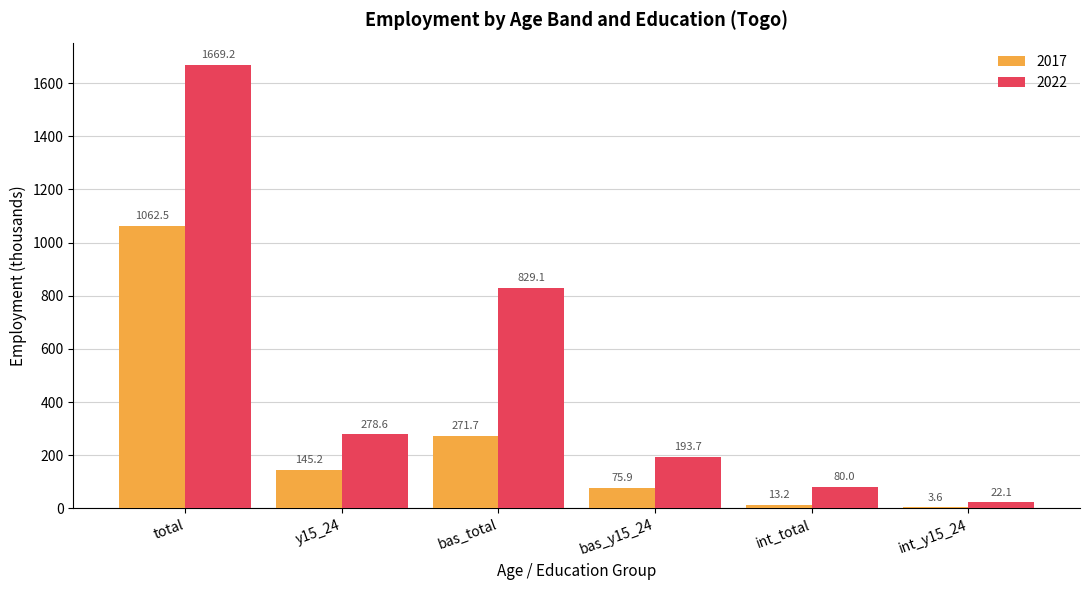

What is the greatest value displayed?

1669.2